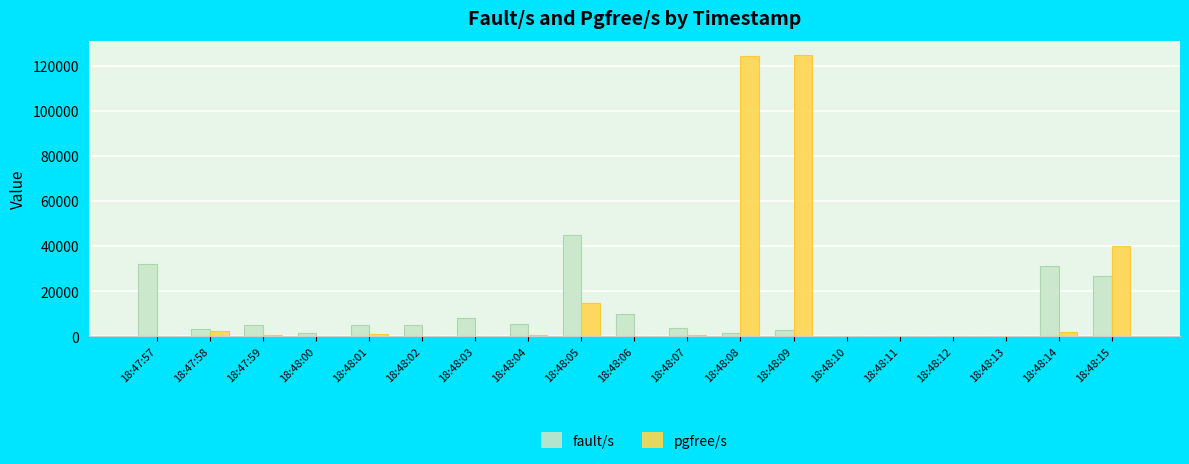

Which series has the largest total across all categories?

pgfree/s